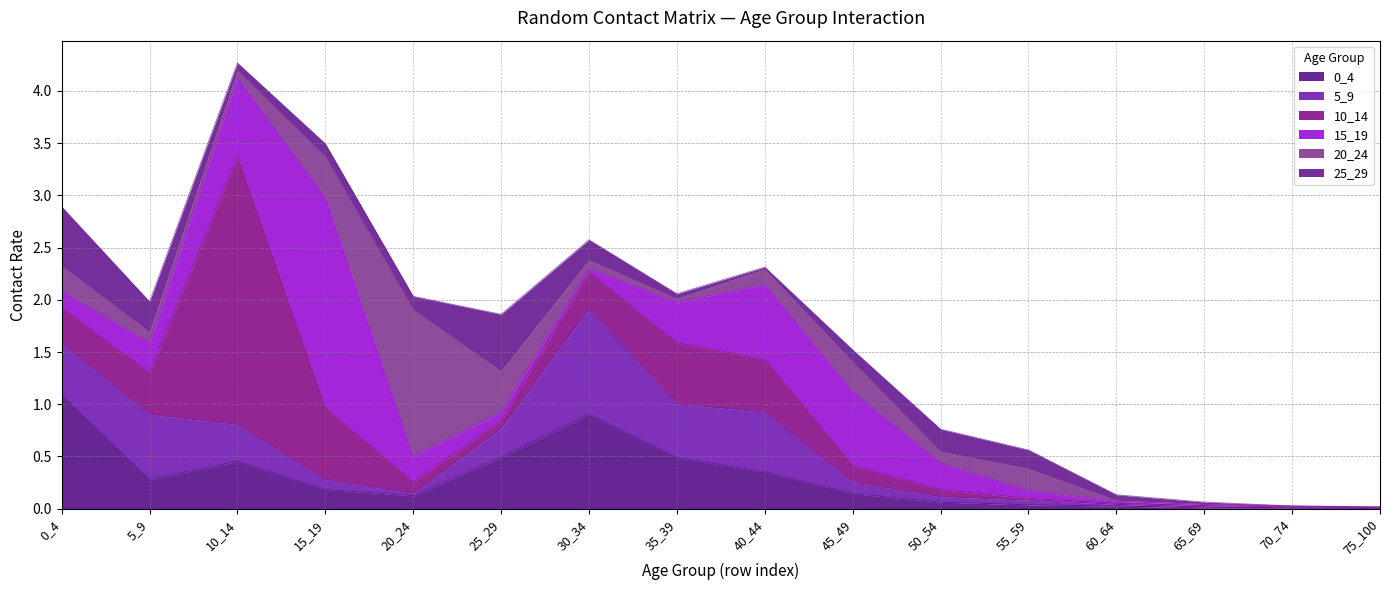

How many categories are shown in the chart?

16